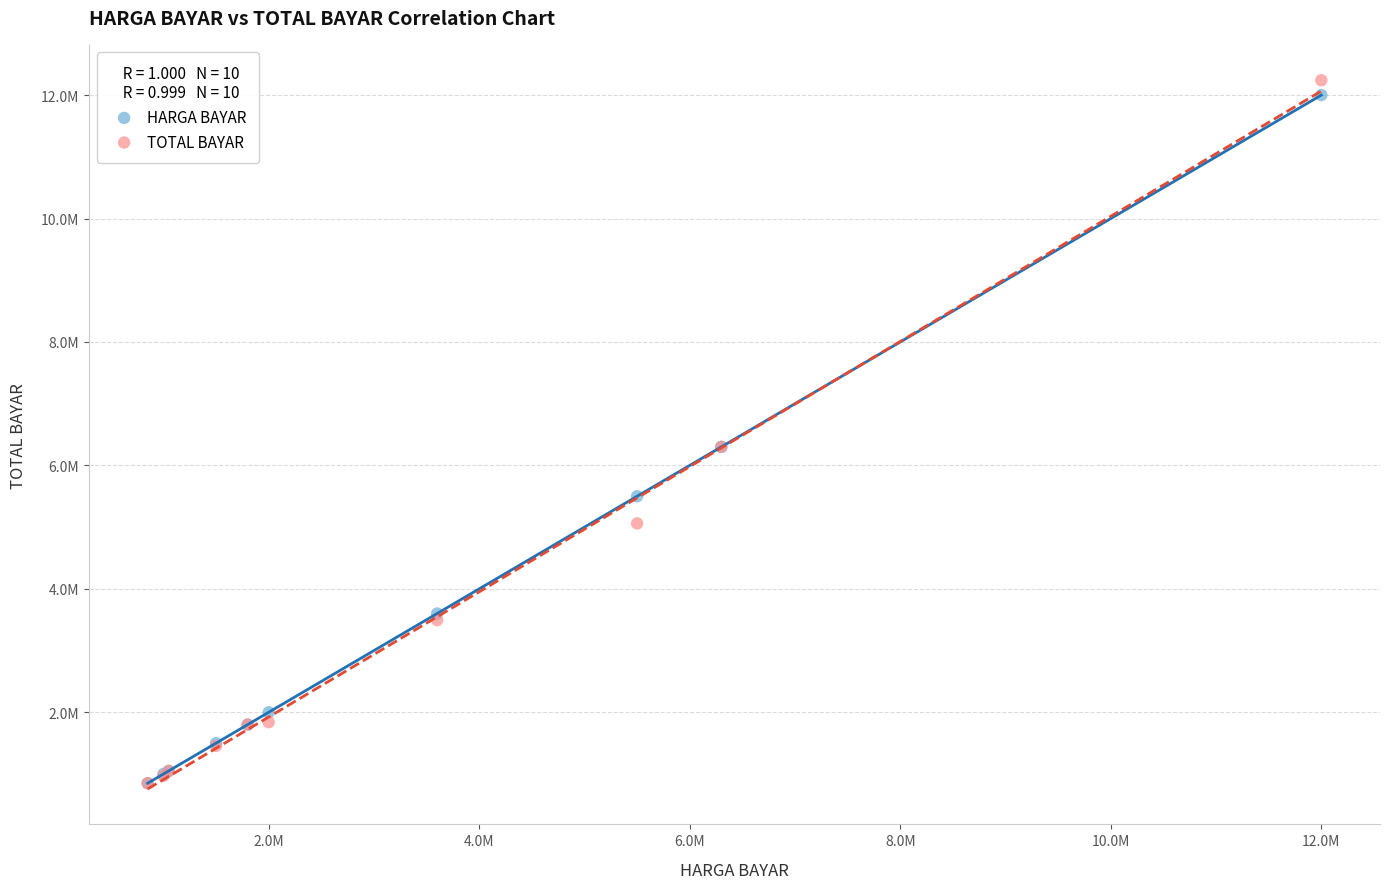

Which series reaches the maximum Y coordinate?

TOTAL BAYAR